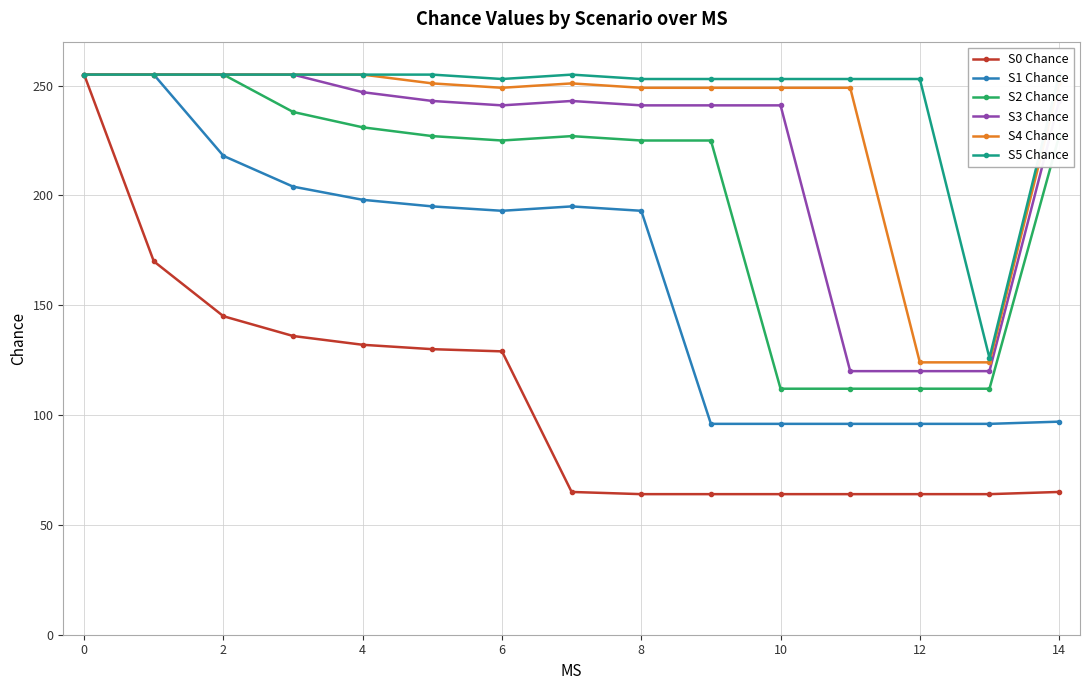

Read the S5 Chance value at 10.

253